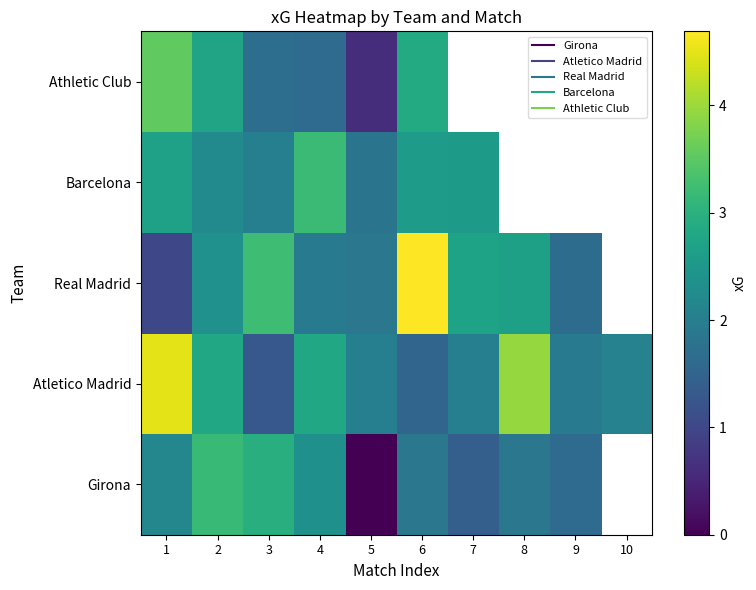

True or false: Atletico Madrid has a value of 3.4 at 7.

False